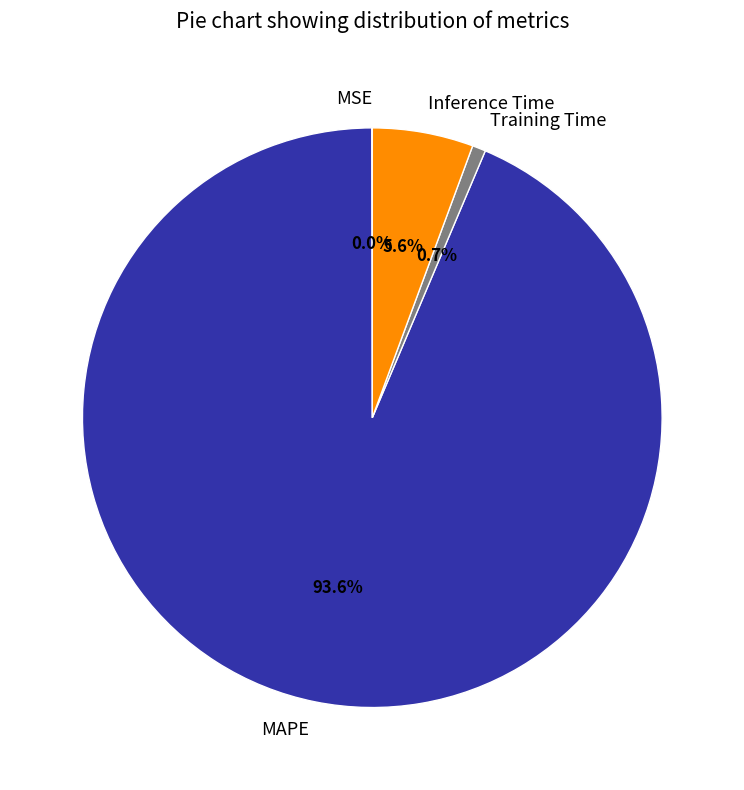

Combined, do Inference Time and Training Time account for over 50%?

No